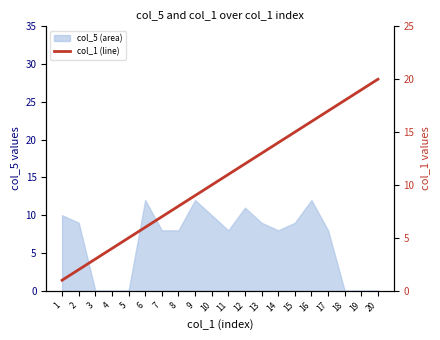

Is it true that the value at 19 is 28?

False